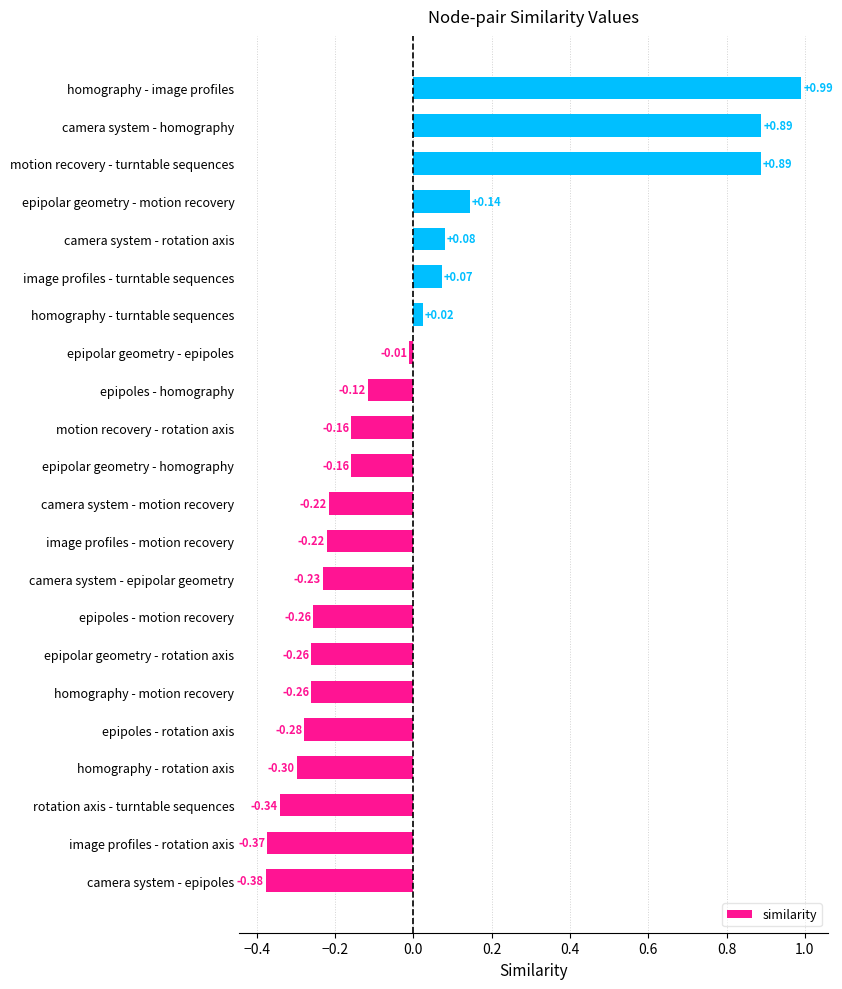

Which category has the highest value across all series?

homography - image profiles